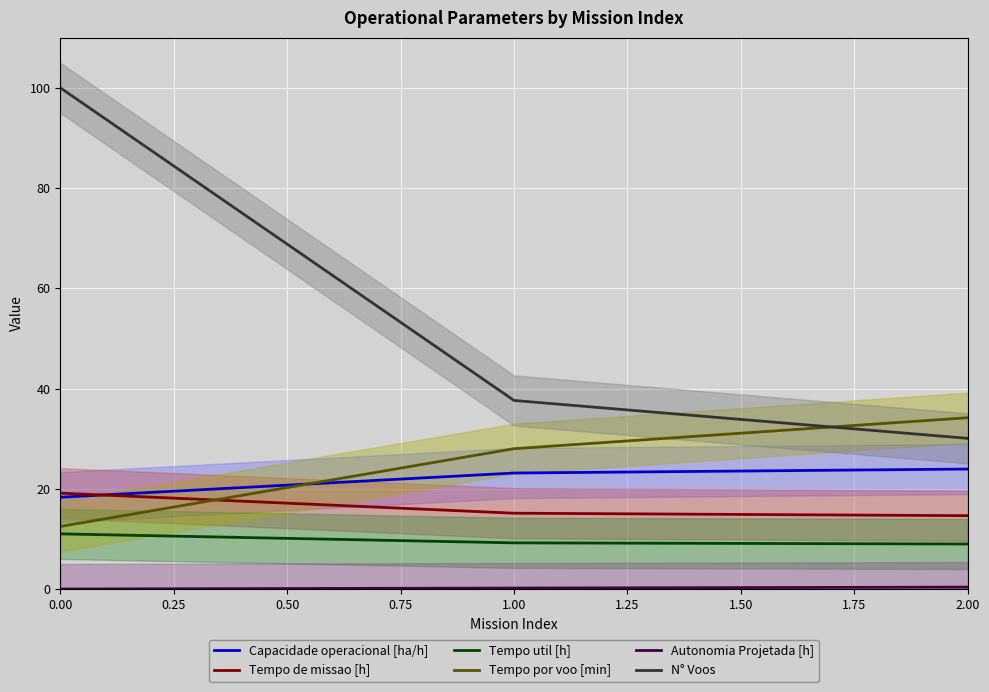

How many lines are shown in the chart?

6